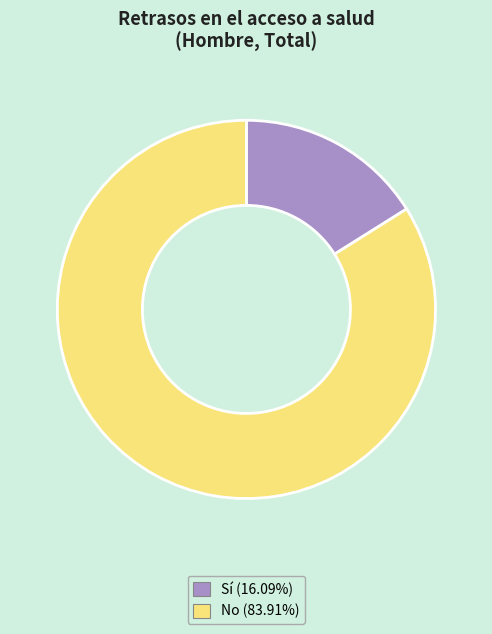

Is the sum of No (83.91%) and Sí (16.09%) greater than half?

Yes